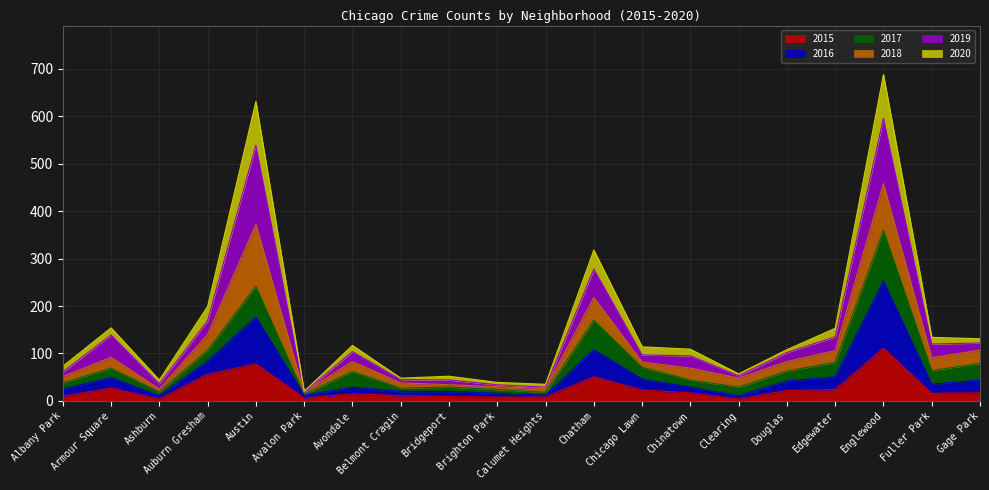

Where is the first local minimum for 2016?

Ashburn